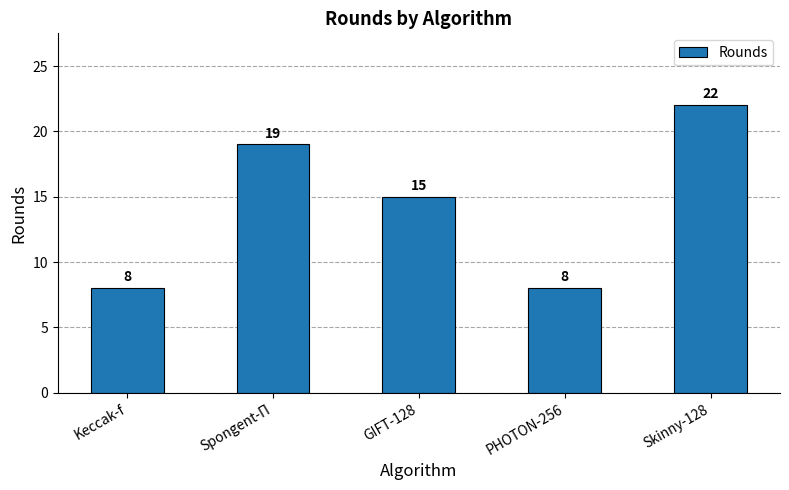

Reading right to left, extract all data points from this chart.

22	8	15	19	8